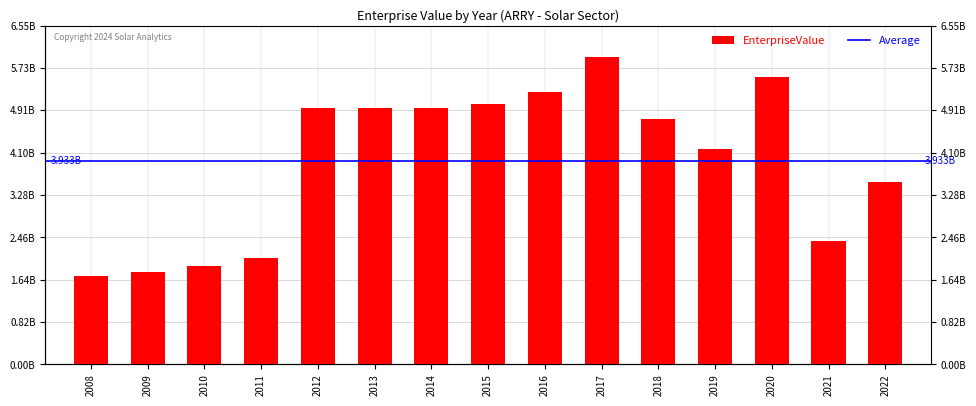

Read the value at 2022.

3521143270.0